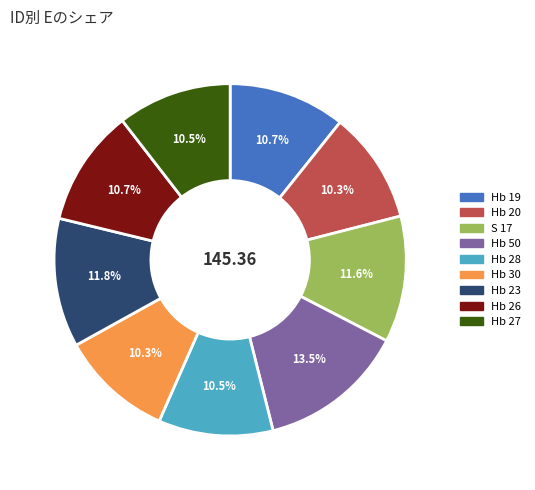

What is the total percentage of S 17 and Hb 23?

23.4%